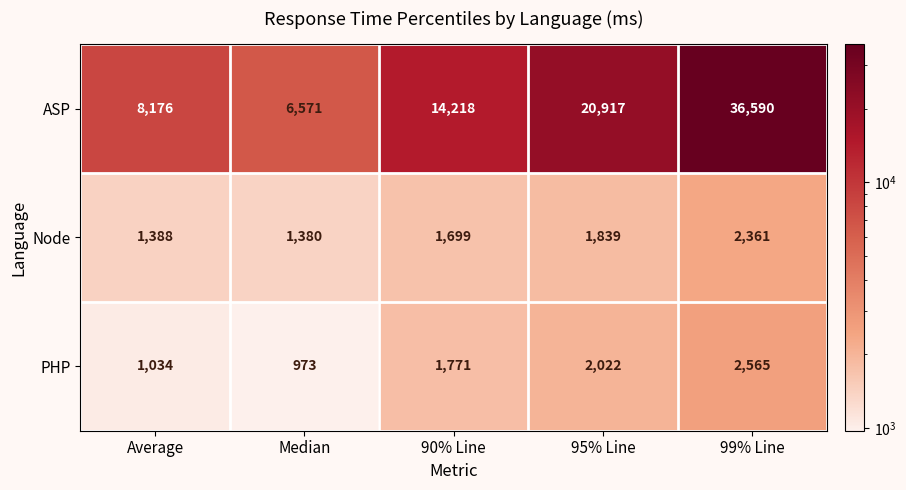

Which series has the largest total across all categories?

ASP